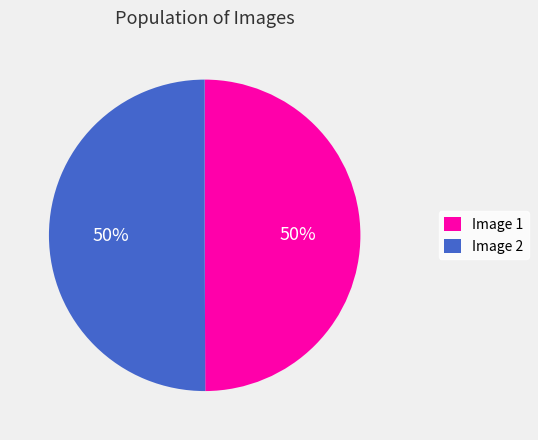

Do Image 1 and Image 2 together represent more than half of the pie?

Yes